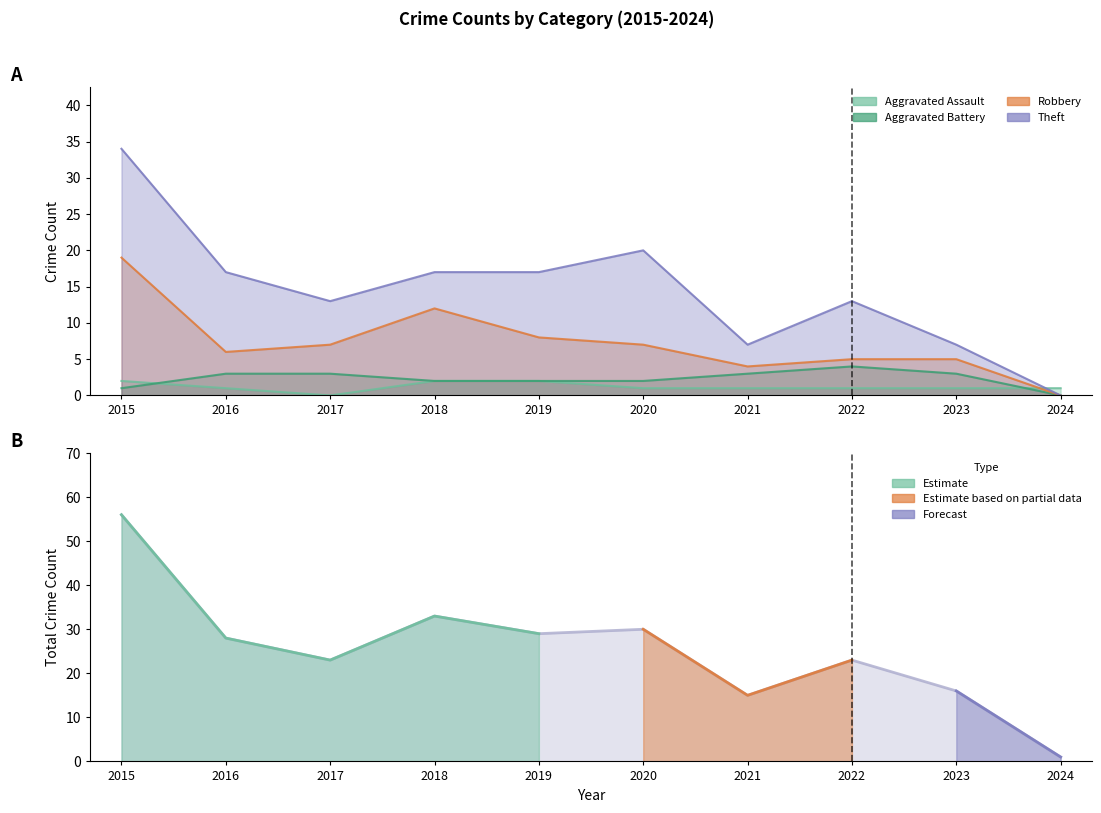

Read the Total value at 2023.

16